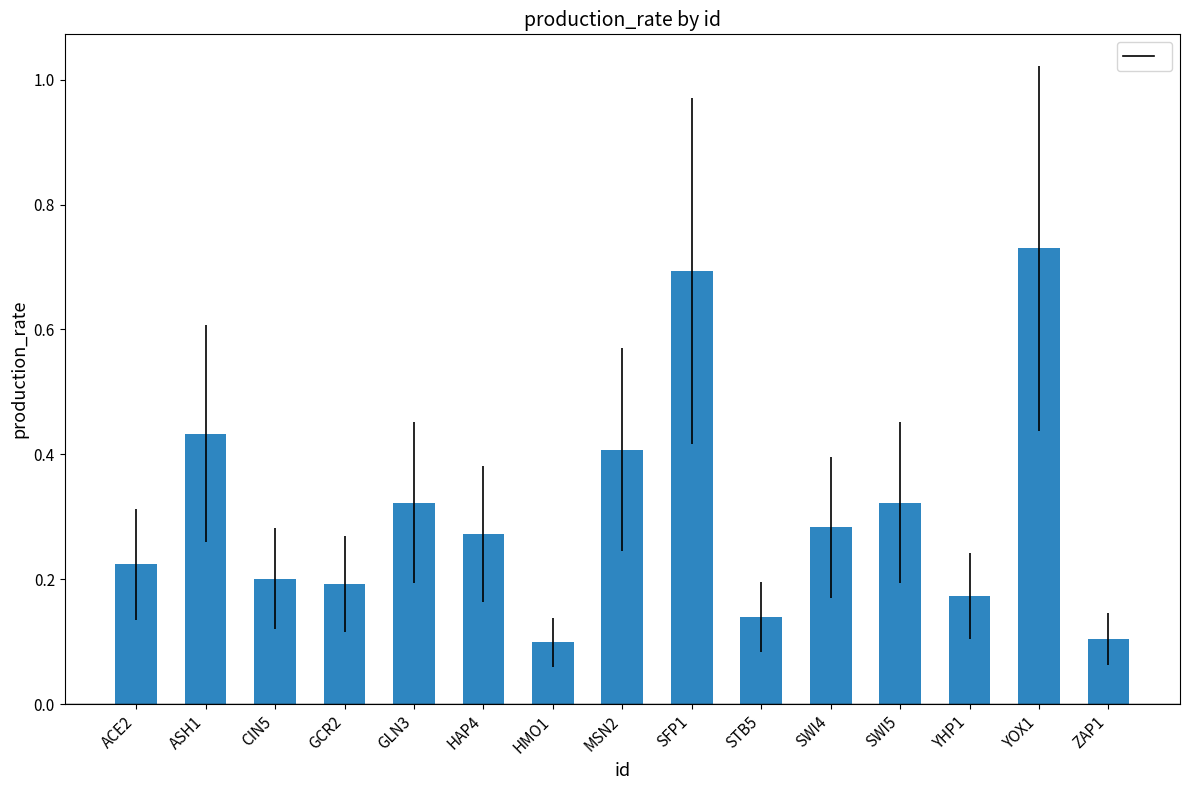

What is the sum of the values at SFP1 and HMO1?

0.8